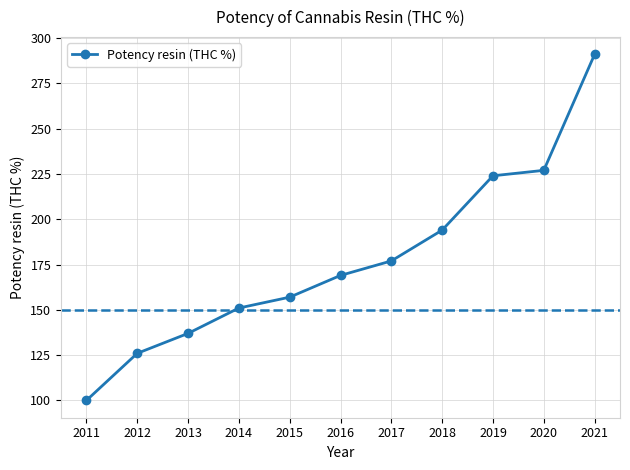

What is the greatest value displayed?

291